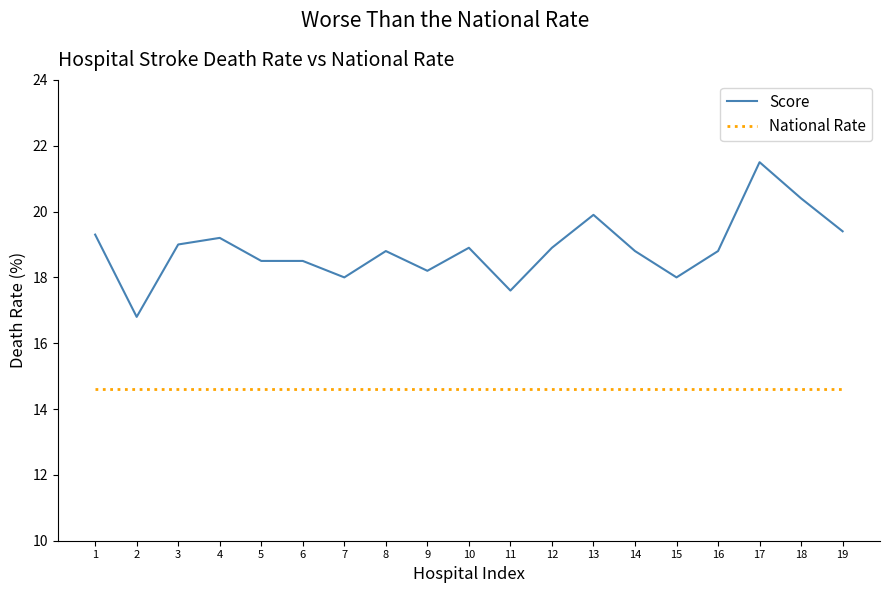

What is the lowest value of the Score series?

16.8